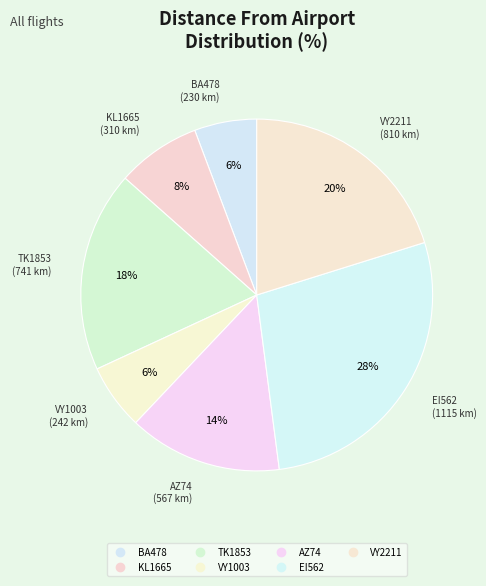

Count the number of slices in the pie.

7